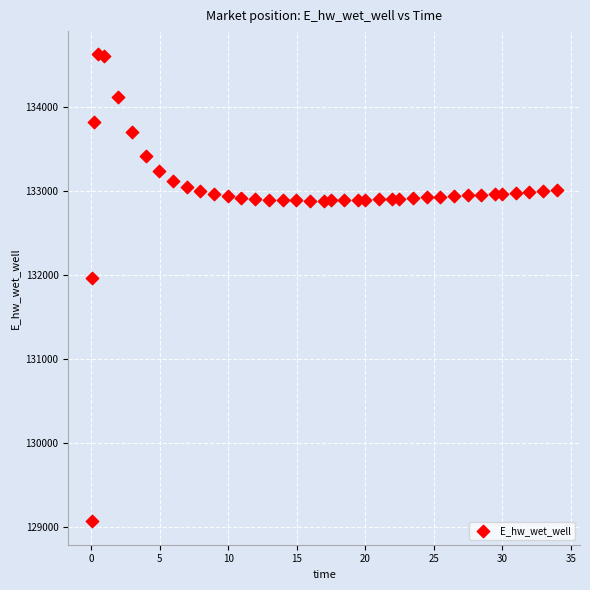

What Y value in the scatter plot is closest to 131849?

131970.0